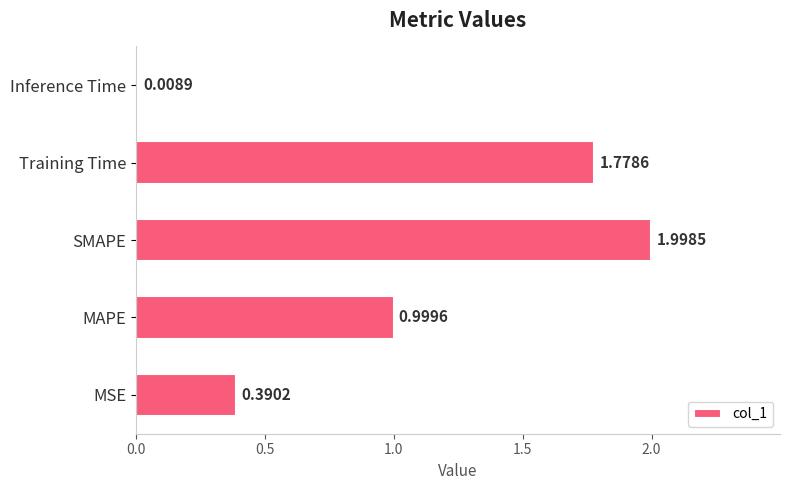

Rank the categories by value from lowest to highest.

Inference Time, MSE, MAPE, Training Time, SMAPE